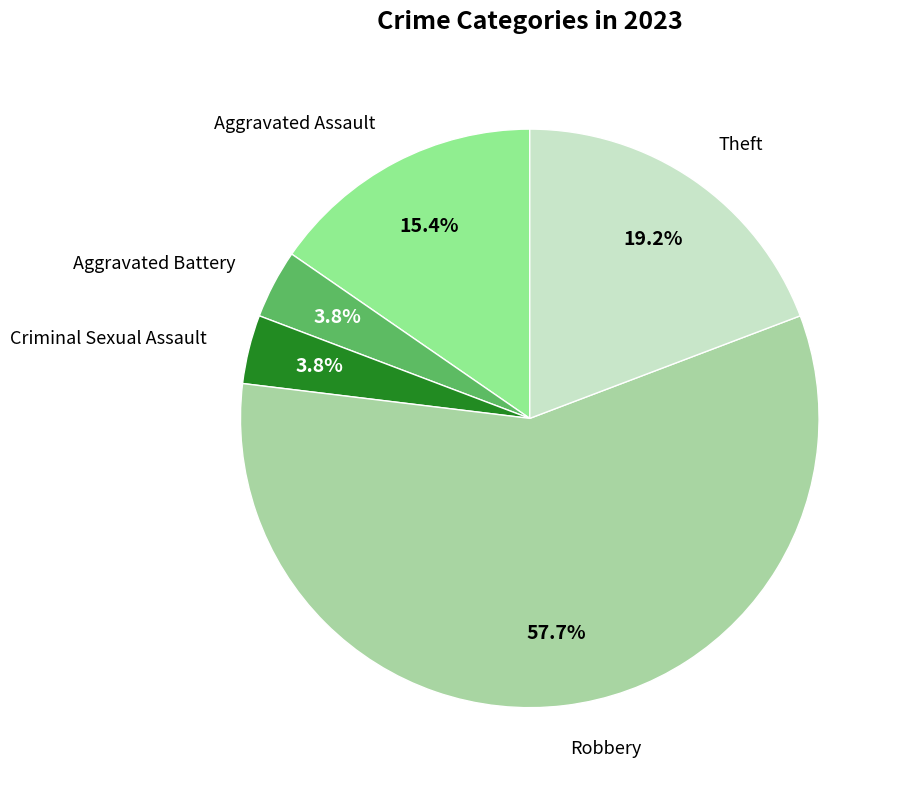

Which category accounts for the majority?

Robbery